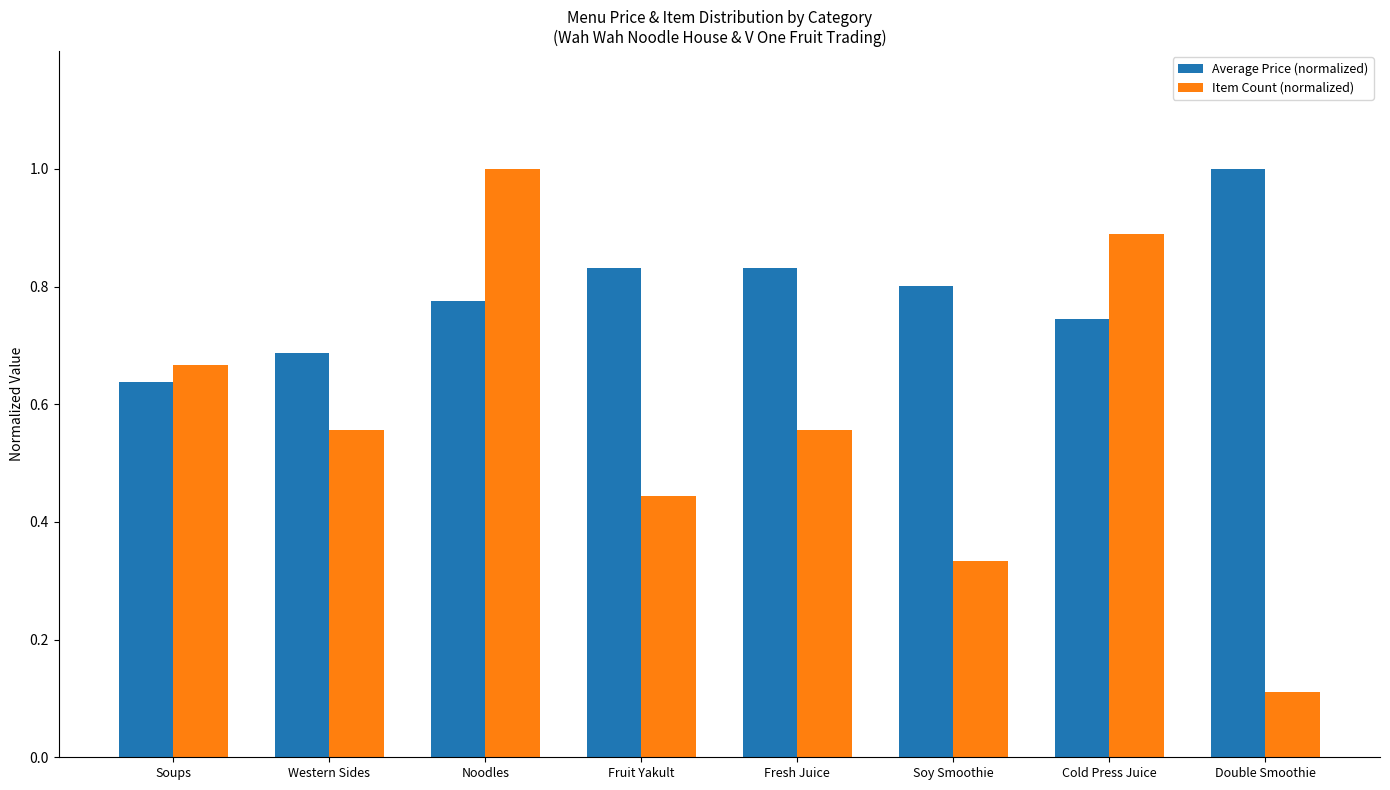

Which series has the largest range (max minus min)?

Item Count (normalized)